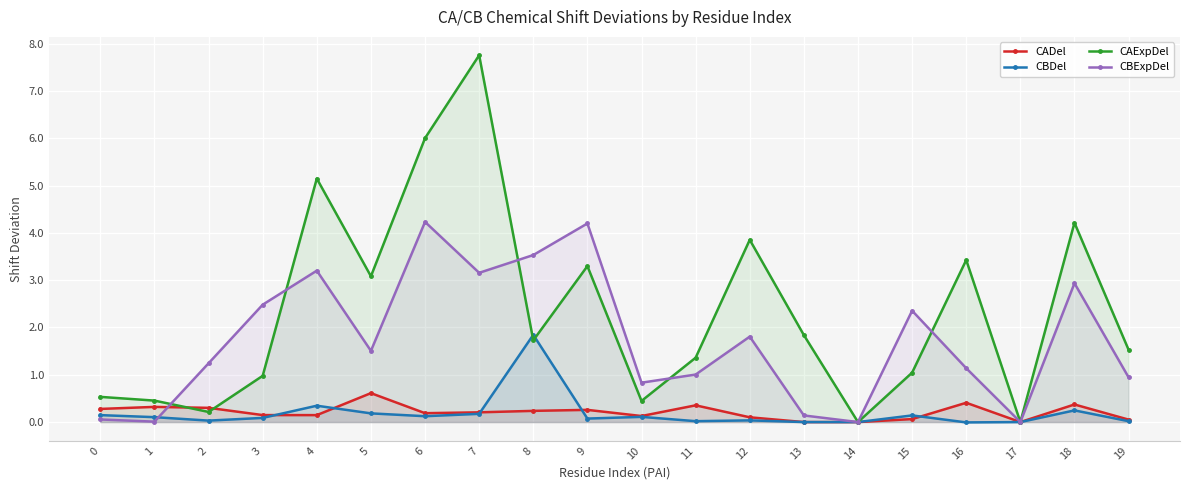

Reading left to right, list all the values displayed in this chart.

CADel: 0.3	0.3	0.3	0.1	0.1	0.6	0.2	0.2	0.2	0.3	0.1	0.4	0.1	0.0	0.0	0.1	0.4	0.0	0.4	0.1
CBDel: 0.1	0.1	0.0	0.1	0.3	0.2	0.1	0.2	1.8	0.1	0.1	0.0	0.0	0.0	0.0	0.1	-0.0	0.0	0.2	0.0
CAExpDel: 0.5	0.5	0.2	1.0	5.1	3.1	6.0	7.8	1.7	3.3	0.4	1.4	3.9	1.8	0.0	1.0	3.4	0.0	4.2	1.5
CBExpDel: 0.1	0.0	1.2	2.5	3.2	1.5	4.2	3.2	3.5	4.2	0.8	1.0	1.8	0.1	0.0	2.4	1.1	0.0	2.9	0.9